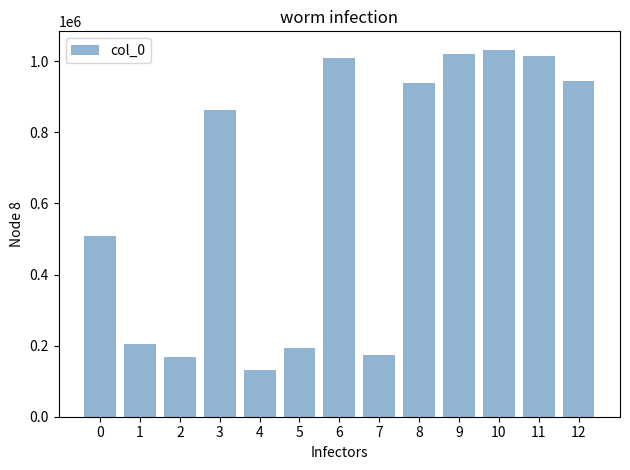

Which category has the highest value across all series?

10